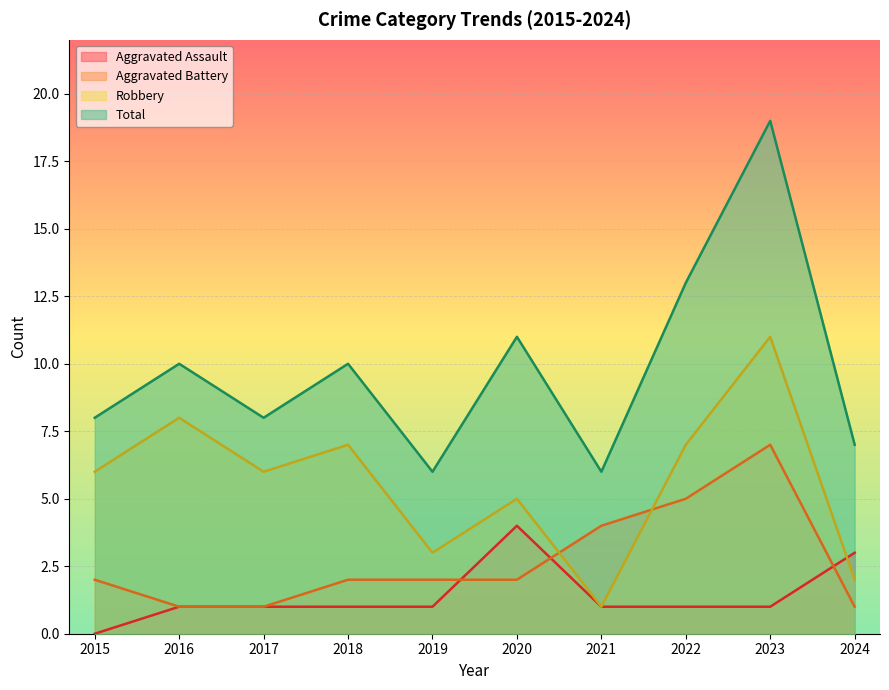

The Aggravated Battery series shows 1 at 2017. True or false?

True